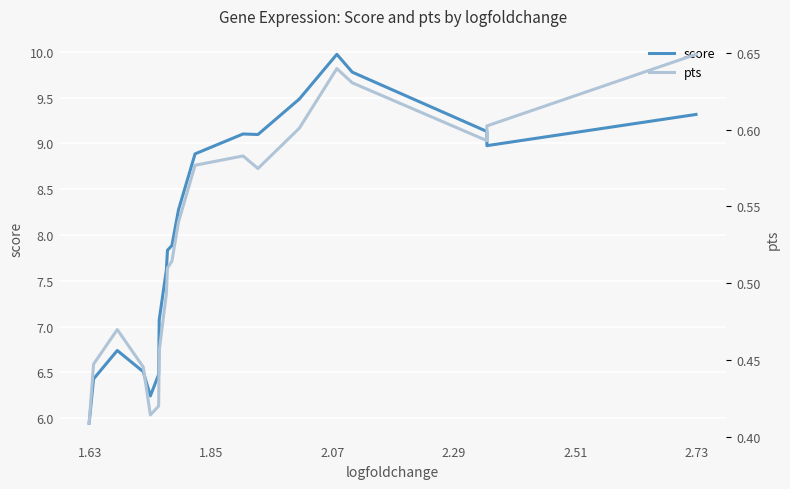

Is the value of score at 10 greater than the value of pts at 7?

Yes